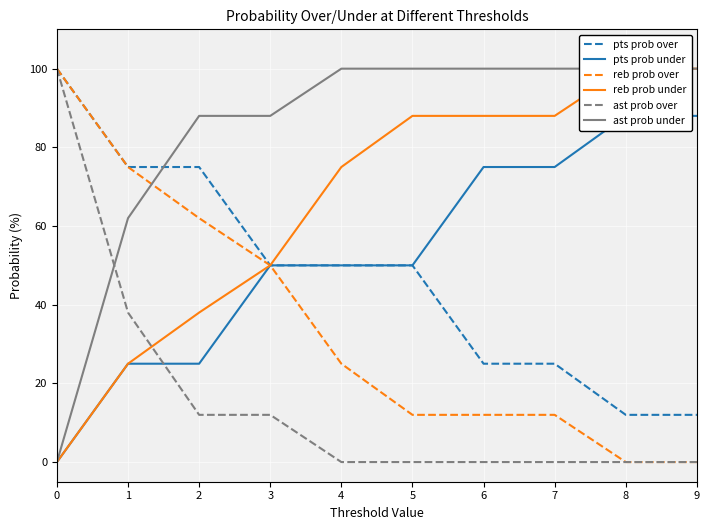

What is the total value across all series at 7?

300